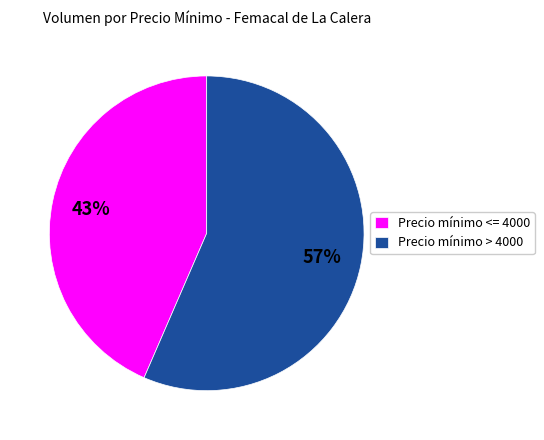

To the nearest percent, what portion does Precio mínimo <= 4000 represent?

43%